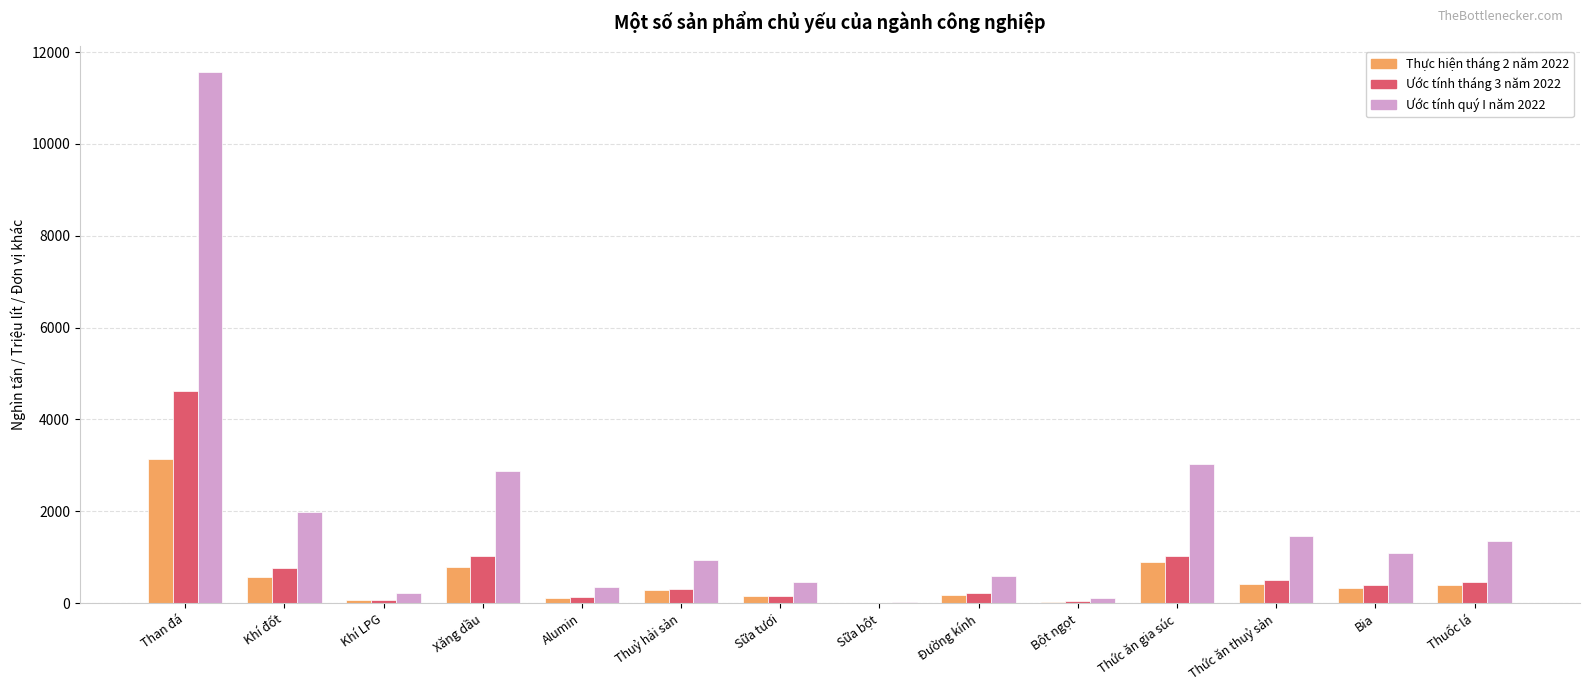

What is the sum of all Thực hiện tháng 2 năm 2022 values?

7360.9